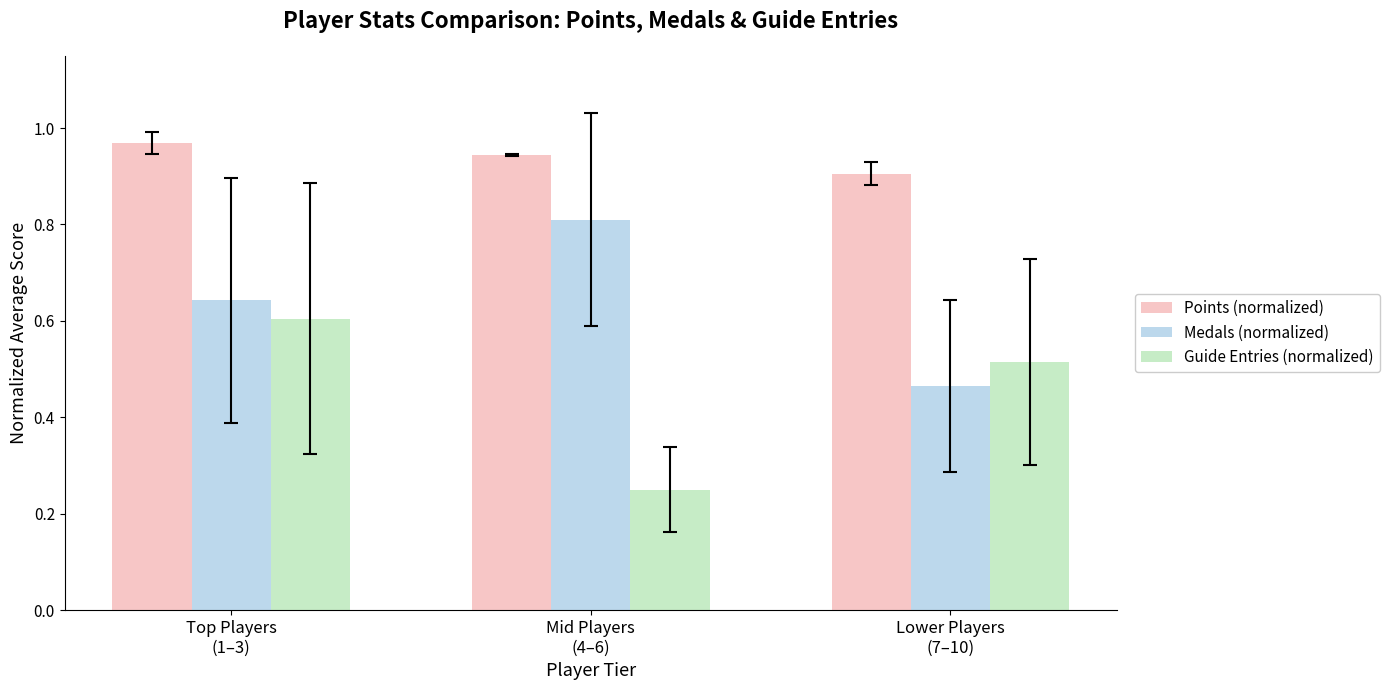

Count the number of data series in this chart.

3